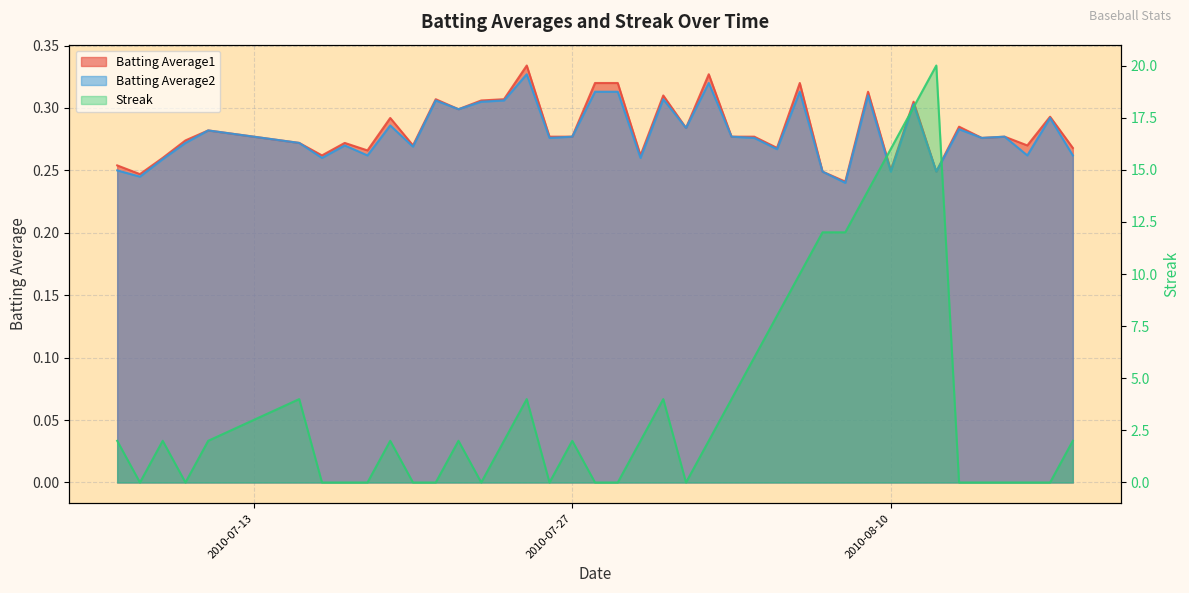

Reading right to left, extract all data points from this chart.

Batting Average1: 2010-08-18=0.3	2010-08-17=0.3	2010-08-16=0.3	2010-08-15=0.3	2010-08-14=0.3	2010-08-13=0.3	2010-08-12=0.2	2010-08-11=0.3	2010-08-10=0.2	2010-08-09=0.3	2010-08-08=0.2	2010-08-07=0.2	2010-08-06=0.3	2010-08-05=0.3	2010-08-04=0.3	2010-08-03=0.3	2010-08-02=0.3	2010-08-01=0.3	2010-07-31=0.3	2010-07-30=0.3	2010-07-29=0.3	2010-07-28=0.3	2010-07-27=0.3	2010-07-26=0.3	2010-07-25=0.3	2010-07-24=0.3	2010-07-23=0.3	2010-07-22=0.3	2010-07-21=0.3	2010-07-20=0.3	2010-07-19=0.3	2010-07-18=0.3	2010-07-17=0.3	2010-07-16=0.3	2010-07-15=0.3	2010-07-11=0.3	2010-07-10=0.3	2010-07-09=0.3	2010-07-08=0.2	2010-07-07=0.3
Batting Average2: 2010-08-18=0.3	2010-08-17=0.3	2010-08-16=0.3	2010-08-15=0.3	2010-08-14=0.3	2010-08-13=0.3	2010-08-12=0.2	2010-08-11=0.3	2010-08-10=0.2	2010-08-09=0.3	2010-08-08=0.2	2010-08-07=0.2	2010-08-06=0.3	2010-08-05=0.3	2010-08-04=0.3	2010-08-03=0.3	2010-08-02=0.3	2010-08-01=0.3	2010-07-31=0.3	2010-07-30=0.3	2010-07-29=0.3	2010-07-28=0.3	2010-07-27=0.3	2010-07-26=0.3	2010-07-25=0.3	2010-07-24=0.3	2010-07-23=0.3	2010-07-22=0.3	2010-07-21=0.3	2010-07-20=0.3	2010-07-19=0.3	2010-07-18=0.3	2010-07-17=0.3	2010-07-16=0.3	2010-07-15=0.3	2010-07-11=0.3	2010-07-10=0.3	2010-07-09=0.3	2010-07-08=0.2	2010-07-07=0.2
Streak: 2010-08-18=2.0	2010-08-17=0.0	2010-08-16=0.0	2010-08-15=0.0	2010-08-14=0.0	2010-08-13=0.0	2010-08-12=20.0	2010-08-11=18.0	2010-08-10=16.0	2010-08-09=14.0	2010-08-08=12.0	2010-08-07=12.0	2010-08-06=10.0	2010-08-05=8.0	2010-08-04=6.0	2010-08-03=4.0	2010-08-02=2.0	2010-08-01=0.0	2010-07-31=4.0	2010-07-30=2.0	2010-07-29=0.0	2010-07-28=0.0	2010-07-27=2.0	2010-07-26=0.0	2010-07-25=4.0	2010-07-24=2.0	2010-07-23=0.0	2010-07-22=2.0	2010-07-21=0.0	2010-07-20=0.0	2010-07-19=2.0	2010-07-18=0.0	2010-07-17=0.0	2010-07-16=0.0	2010-07-15=4.0	2010-07-11=2.0	2010-07-10=0.0	2010-07-09=2.0	2010-07-08=0.0	2010-07-07=2.0